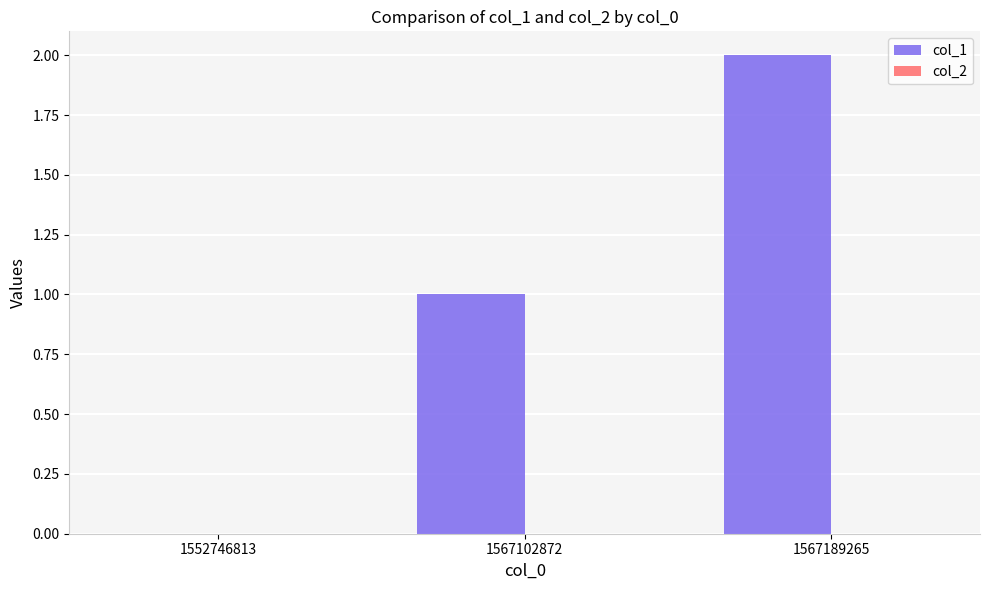

At which category does the chart reach its peak across all series?

1567189265